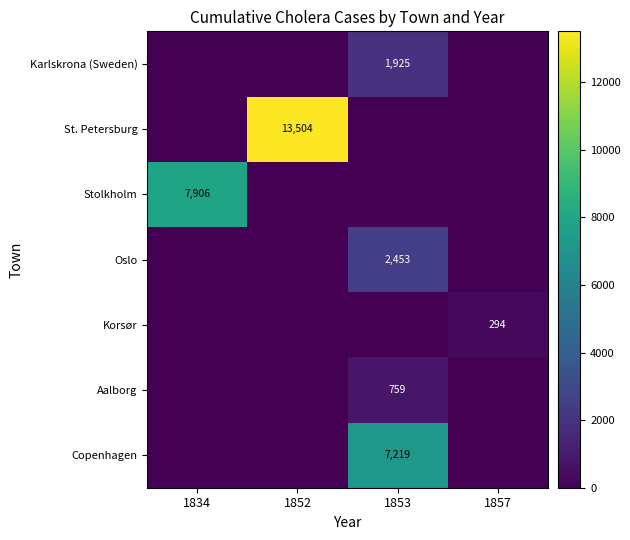

What is the spread (max minus min) of values at 1853?

7219